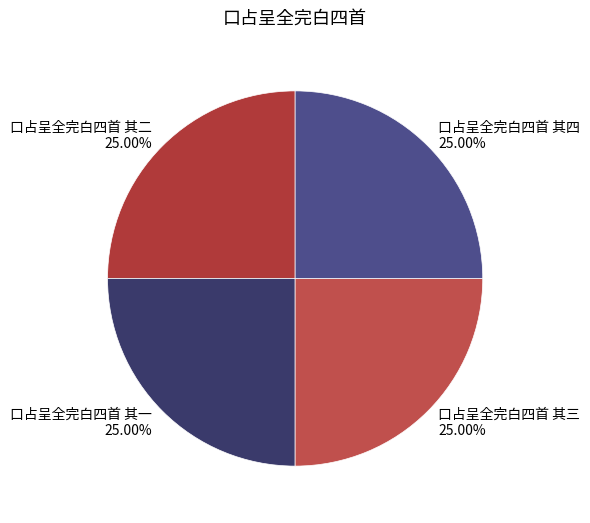

How many segments does this pie chart have?

4